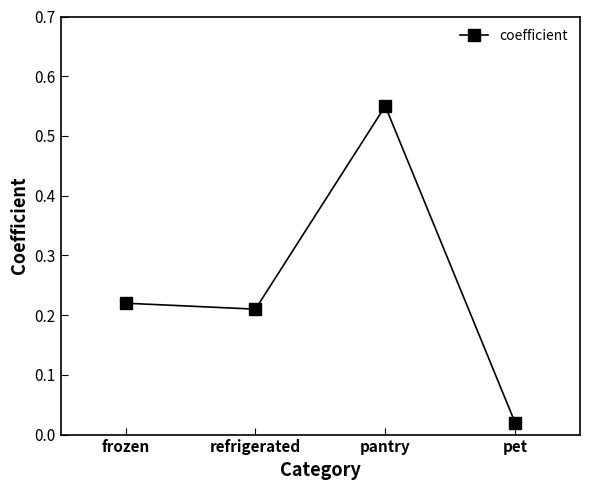

Which has a higher value, frozen or pet?

frozen